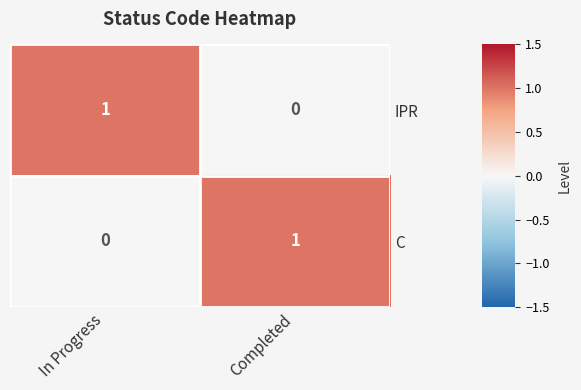

Rank the series at In Progress from highest to lowest value.

IPR, C